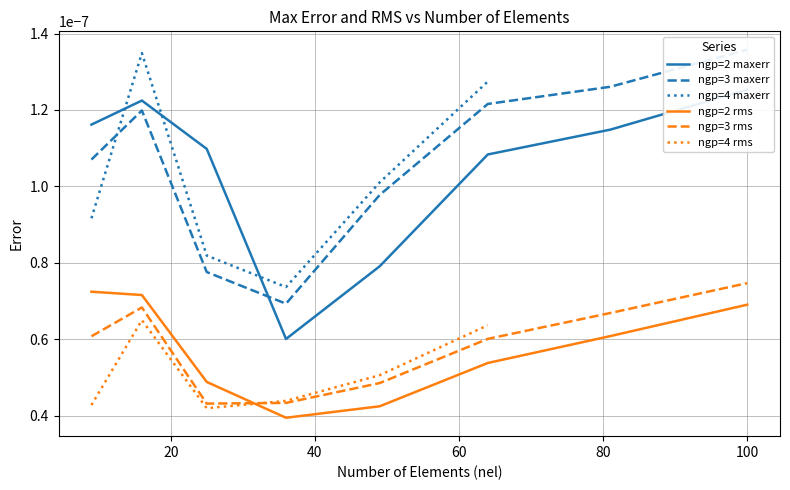

Is the value of rms at 81 greater than the value of maxerr at 36?

Yes